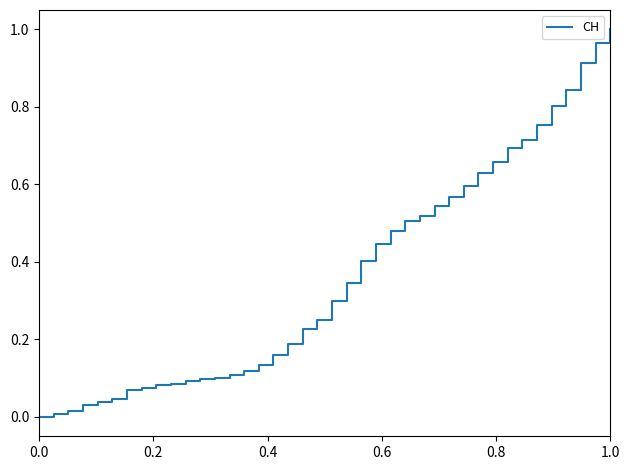

Count the number of data series in this chart.

1